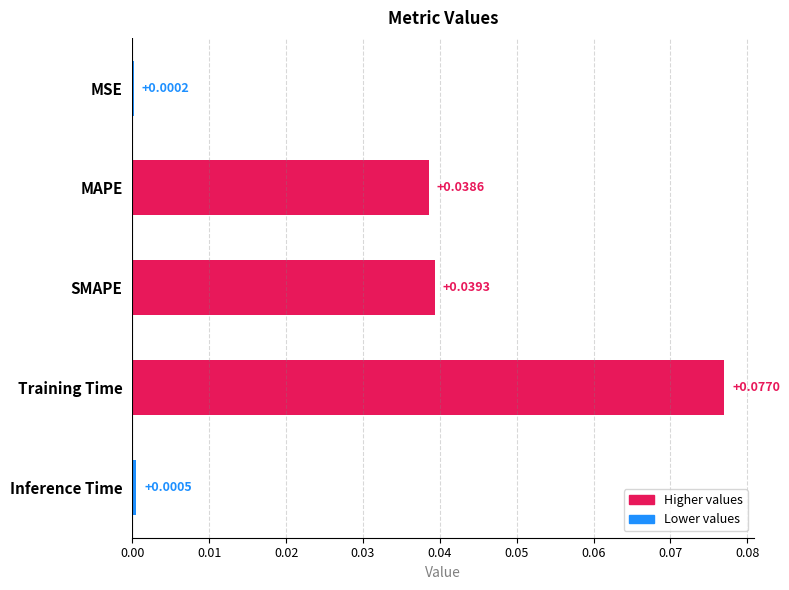

Rank the categories by value from highest to lowest.

Training Time, SMAPE, MAPE, Inference Time, MSE